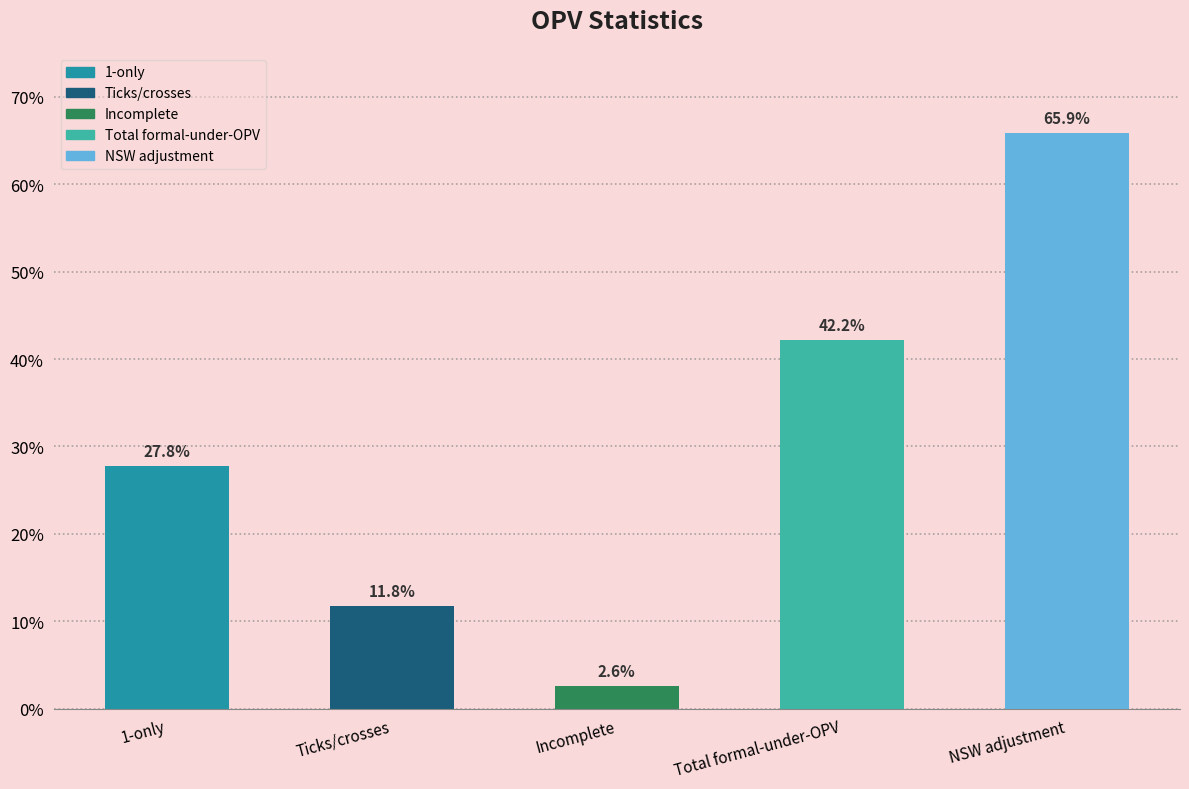

Which label corresponds to the largest value in the chart?

NSW adjustment